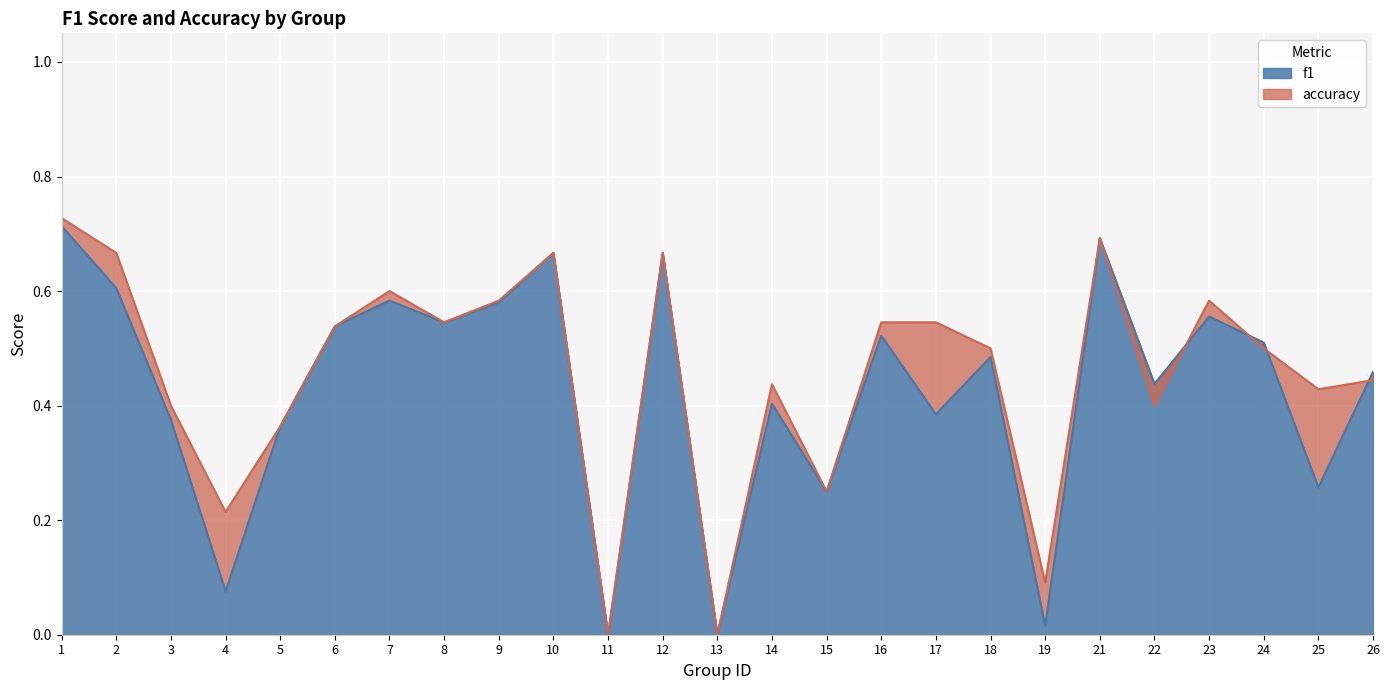

In f1, how many points are higher than both neighbors (excluding endpoints)?

8